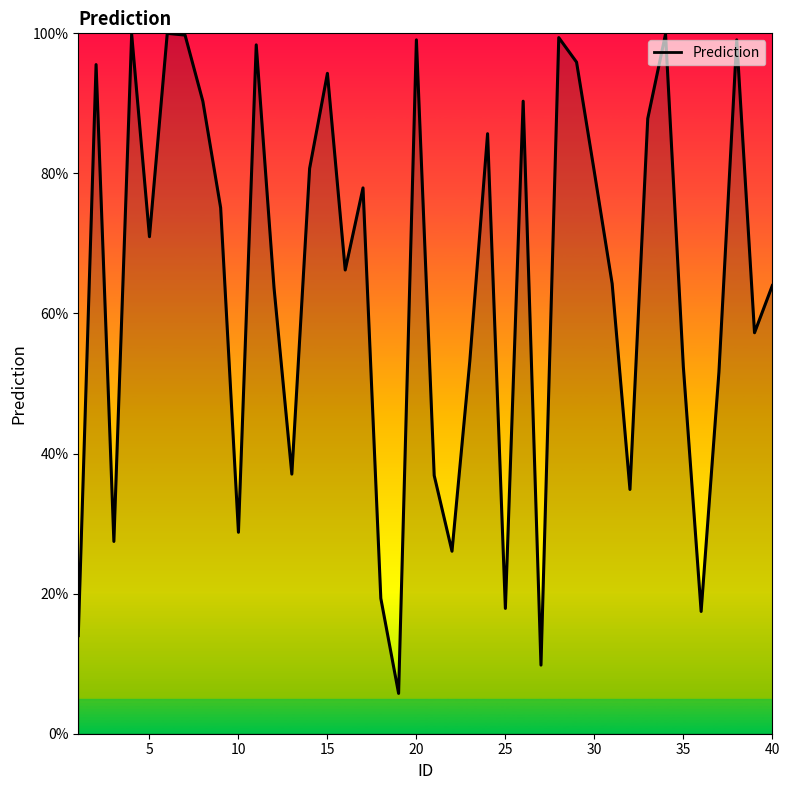

Is this an area chart (filled region under the line)?

Yes